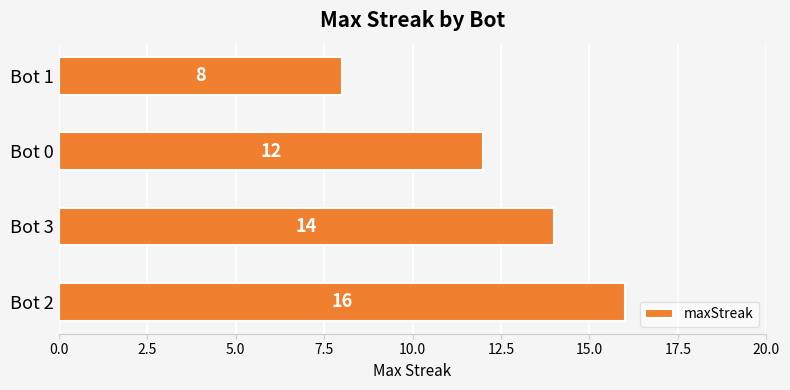

List the labels in order of value, largest first.

Bot 2, Bot 3, Bot 0, Bot 1